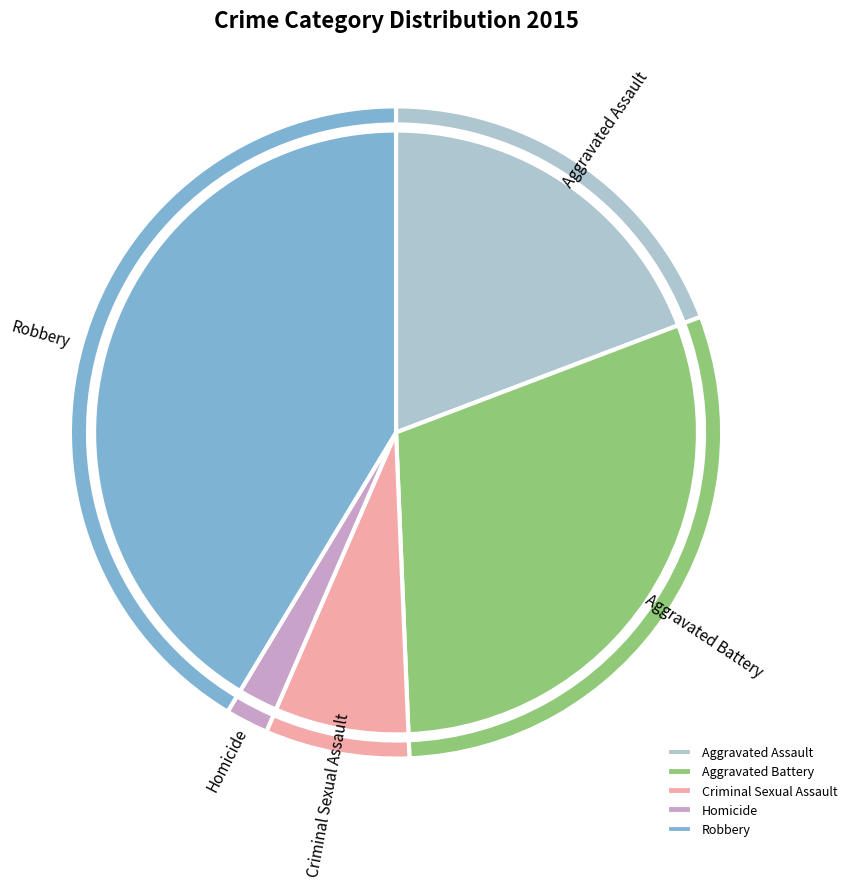

What is the change in value from Aggravated Assault to Robbery?

+5158